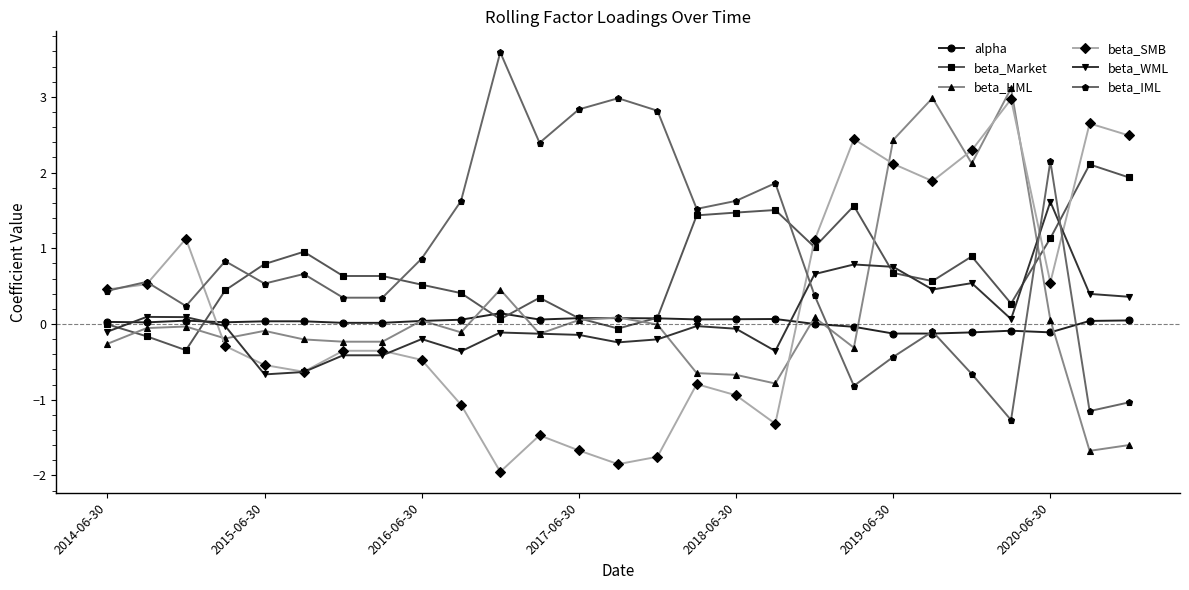

What is the greatest value displayed?

3.6